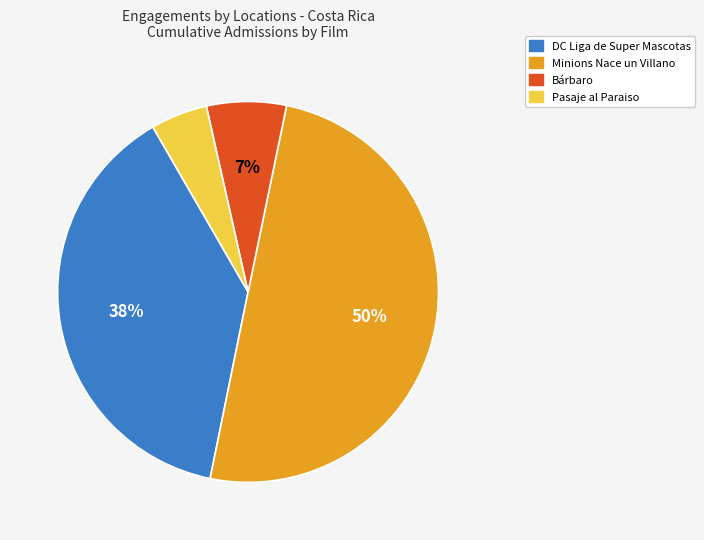

True or false: Minions Nace un Villano accounts for 50% of the total.

True